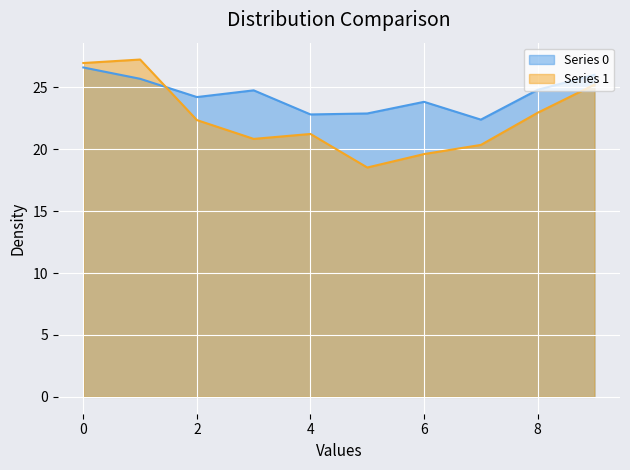

What are all the series names shown in the legend?

Series 0, Series 1